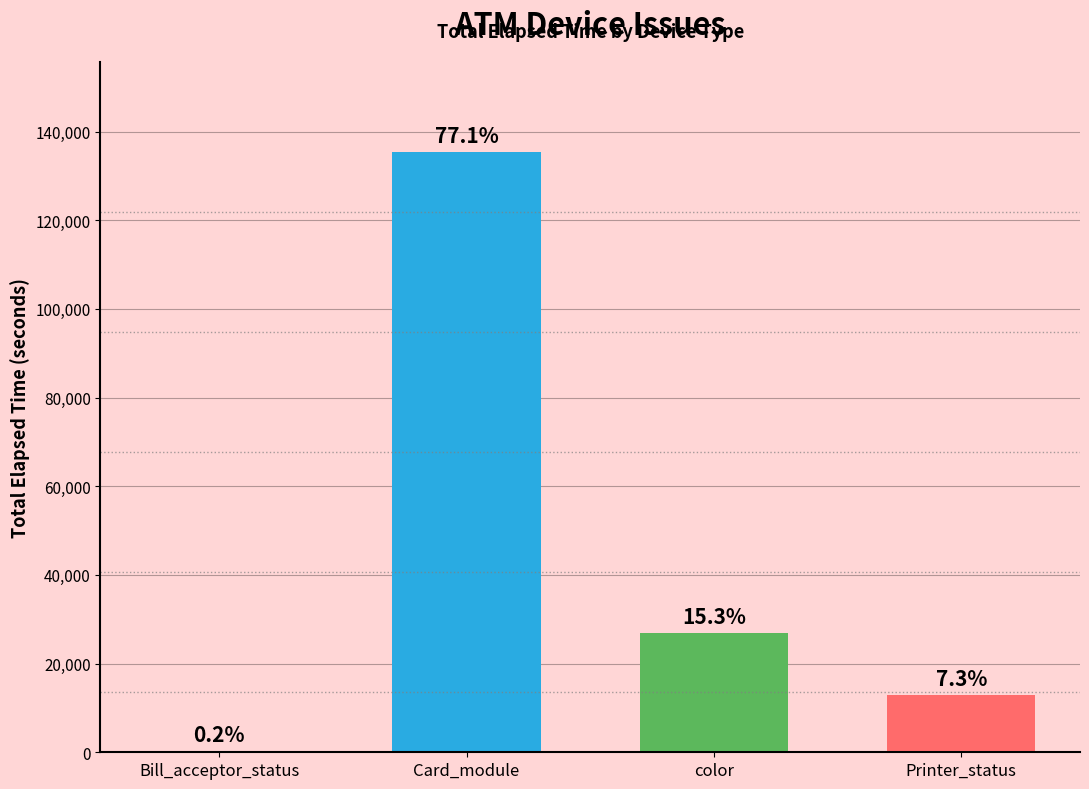

Rank the categories by value from lowest to highest.

Bill_acceptor_status, Printer_status, color, Card_module